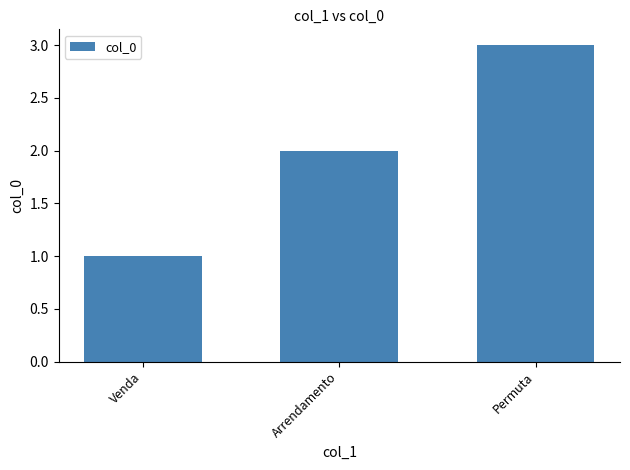

Reading right to left, transcribe all the data shown in this chart.

3	2	1